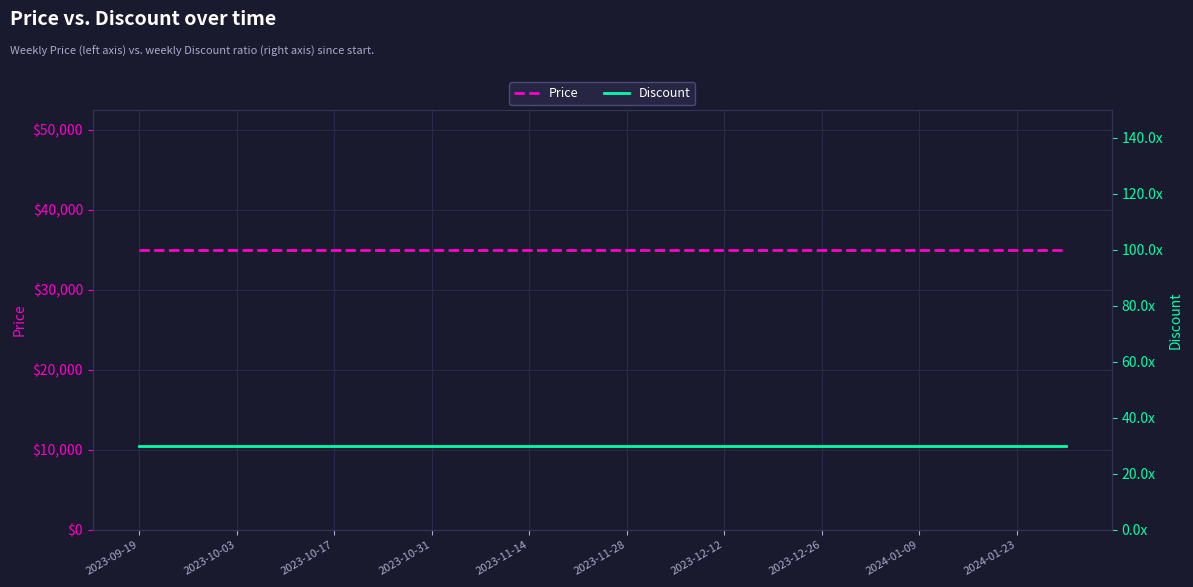

Rank the series by their average value, from highest to lowest.

Price, Discount